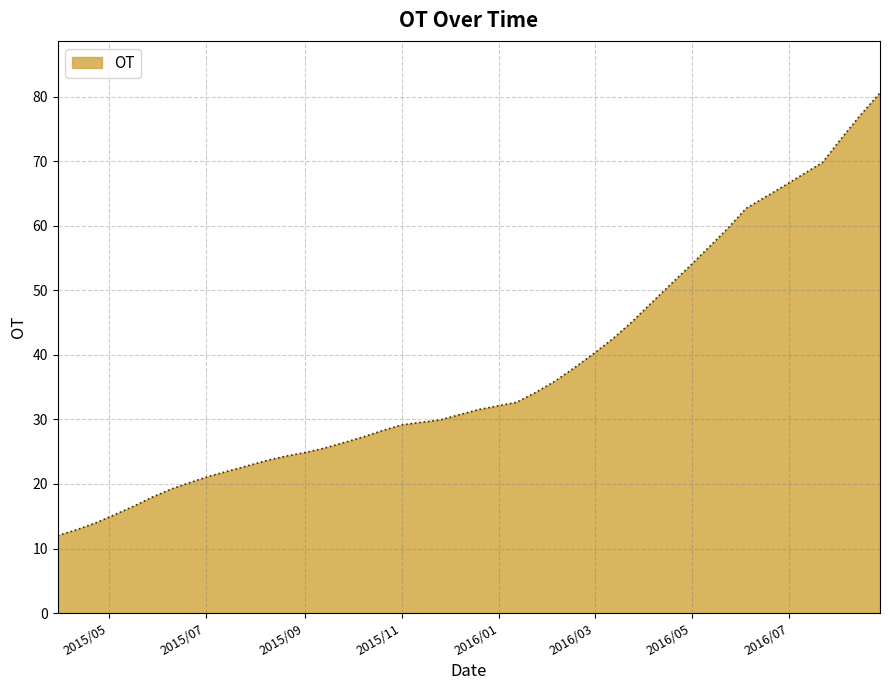

What is the difference between the maximum and minimum values?

68.6